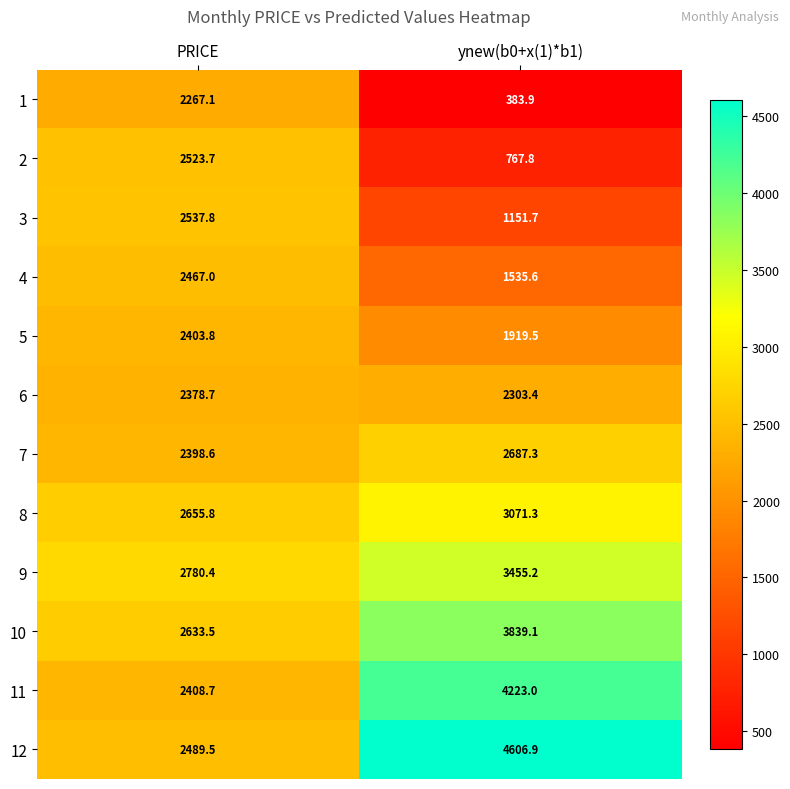

What is the smallest value displayed?

383.9